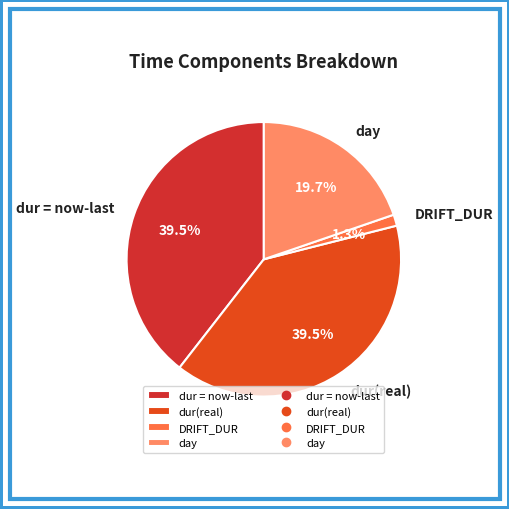

How many slices are in this pie chart?

4